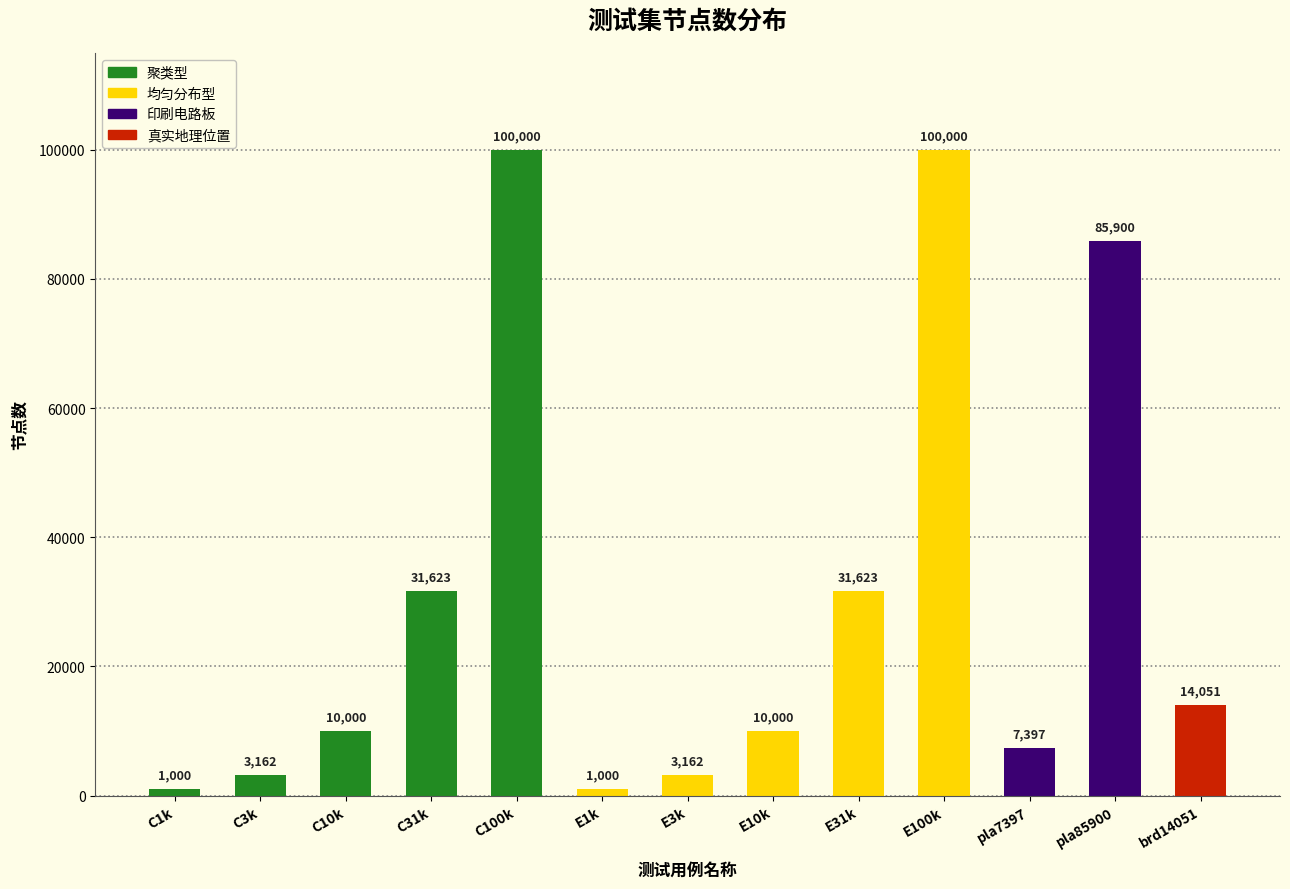

What is the approximate value at E3k, to the nearest 10?

3160